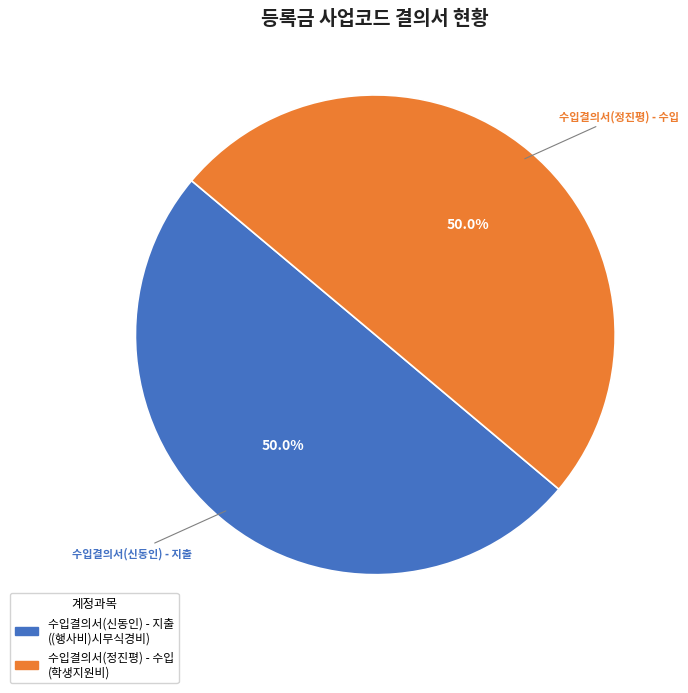

Approximately how many times larger is the value at 수입결의서(신동인) - 지출 compared to 수입결의서(정진평) - 수입?

1.0